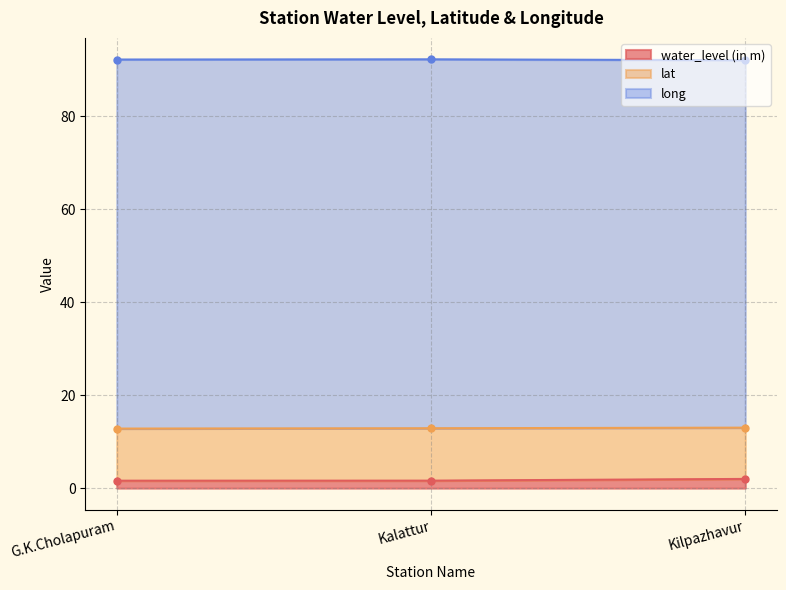

What is the spread (max minus min) of values at G.K.Cholapuram?

90.6